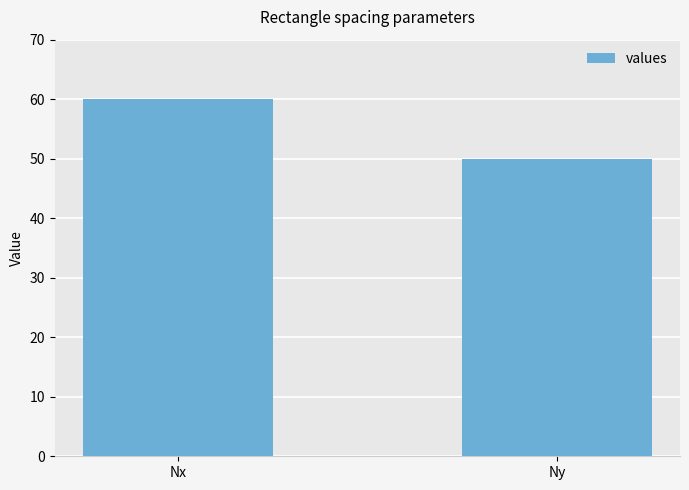

What is the smallest value displayed?

50